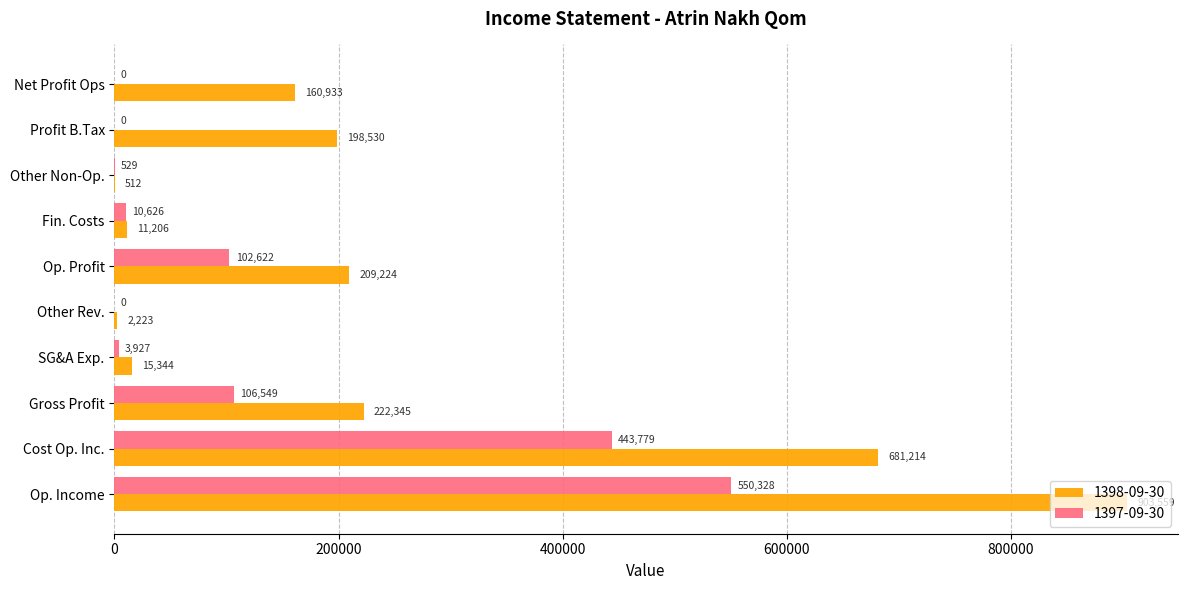

What is the maximum value for 1397-09-30?

550328